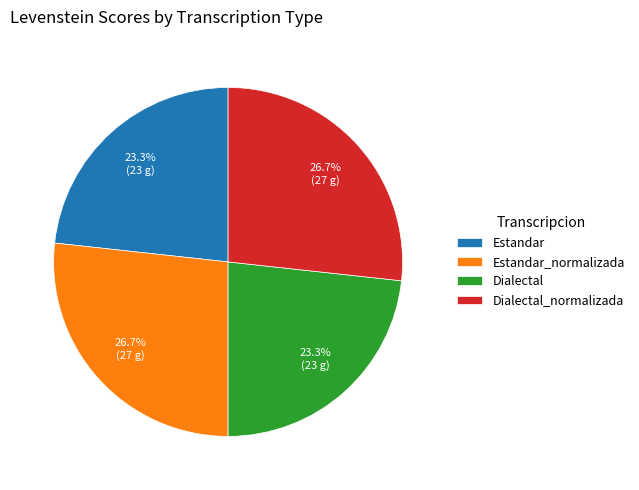

Count the number of slices in the pie.

4